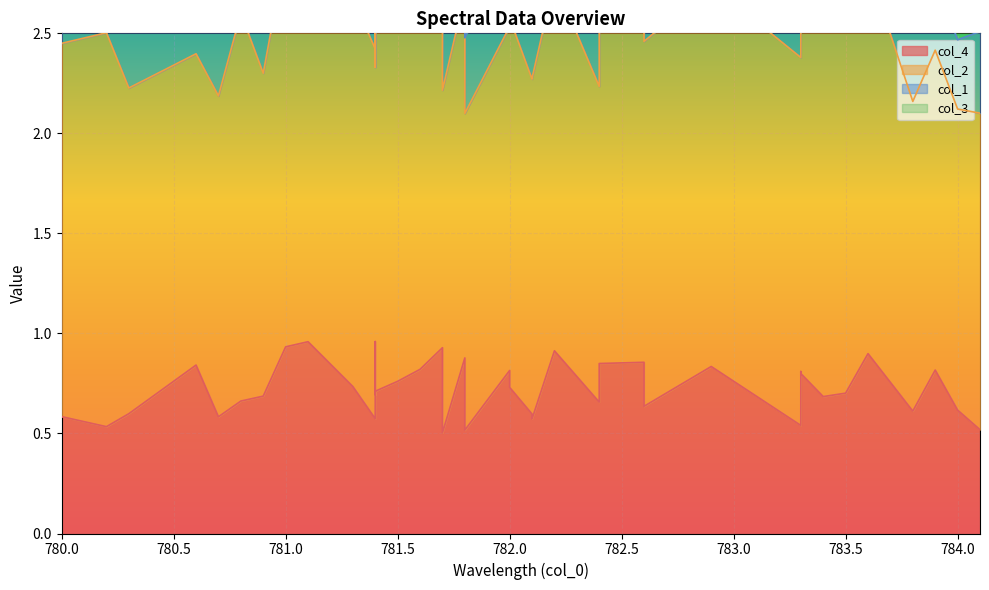

What is the minimum value shown in the chart?

0.1